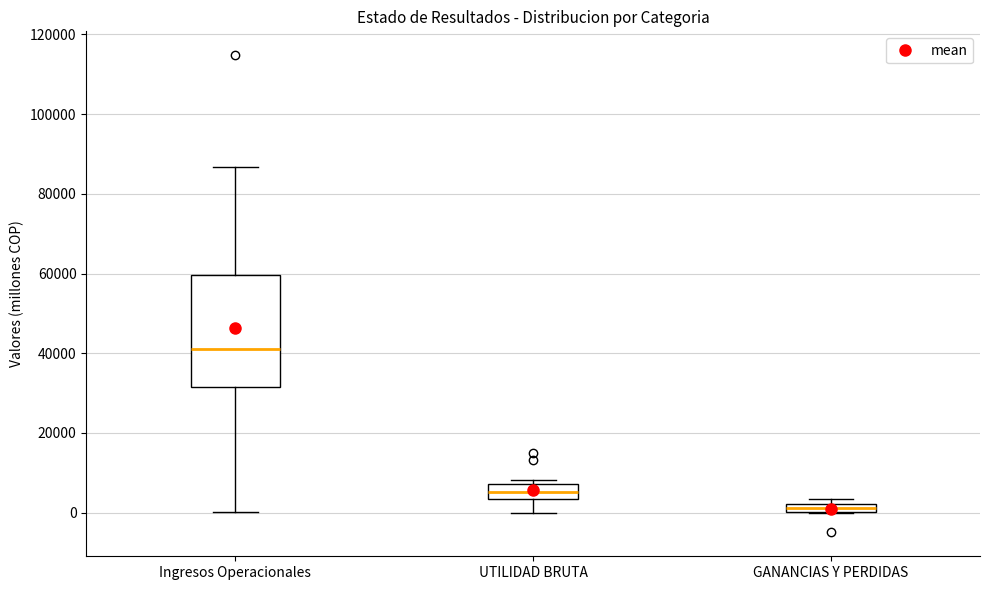

Where is the lower edge of the box for GANANCIAS Y PERDIDAS on the y-axis? The values are not printed on the chart, so give them approximately, as read against the axis.

0